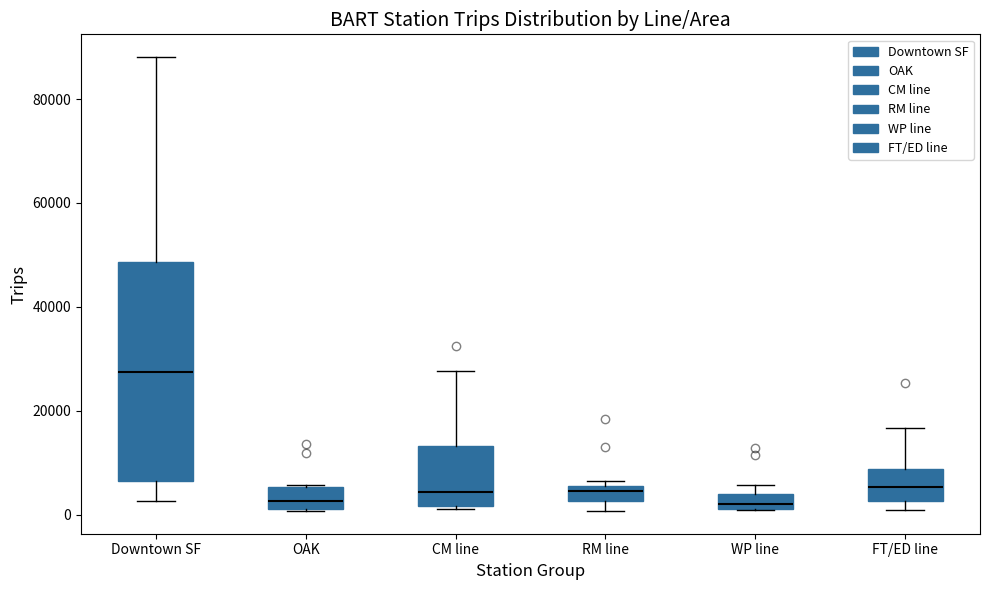

Where is the lower edge of the box for WP line on the y-axis? The values are not printed on the chart, so give them approximately, as read against the axis.

2000